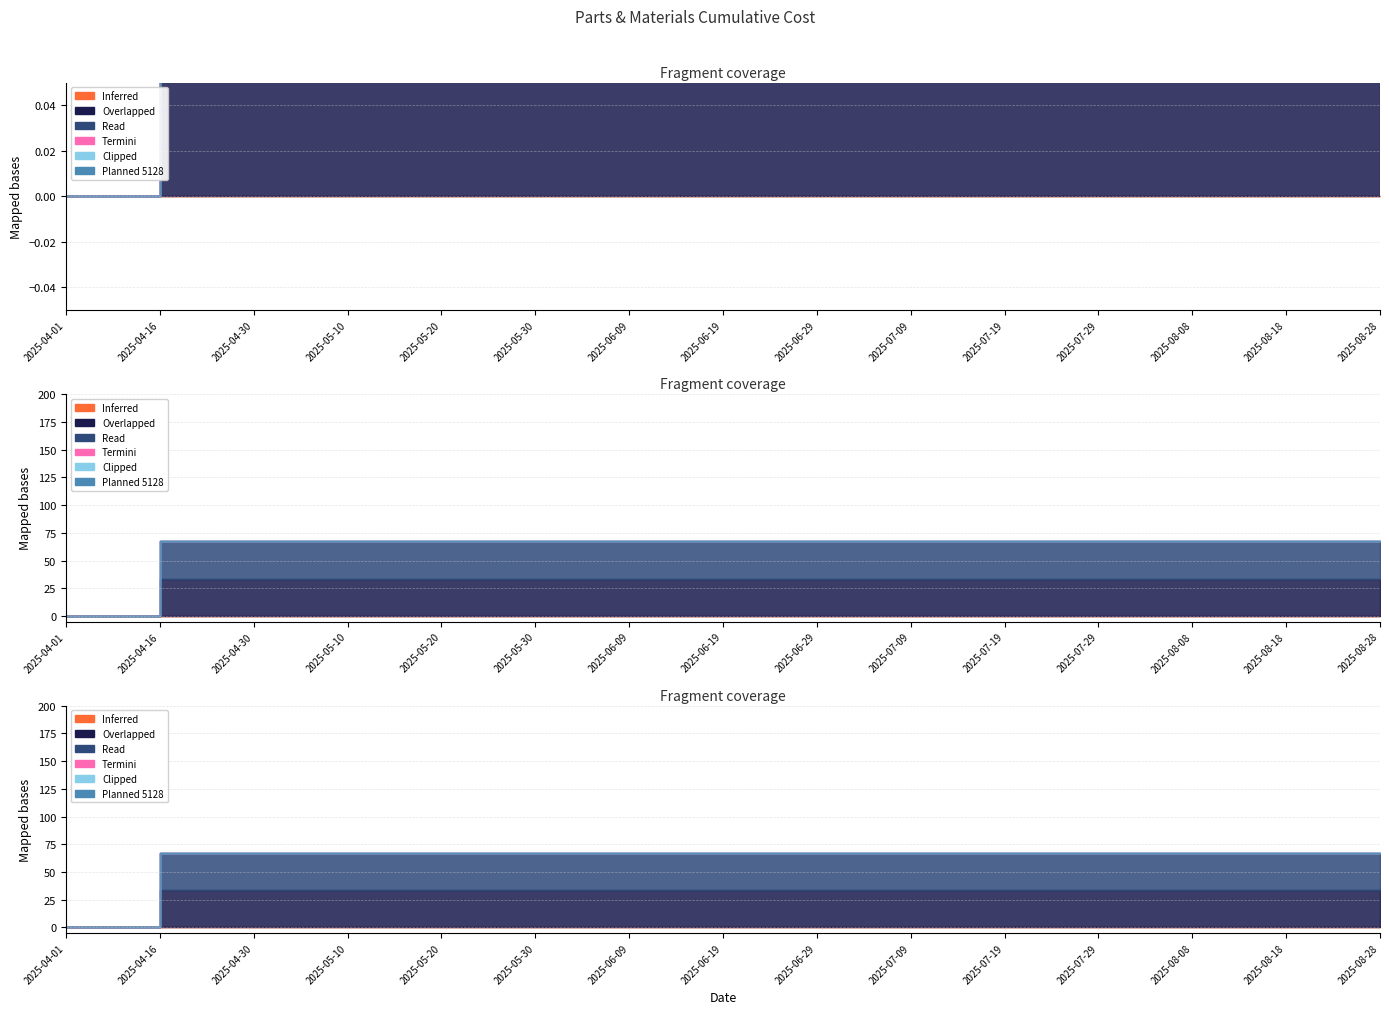

What is the spread (max minus min) of values at 2025-06-29?

33.7